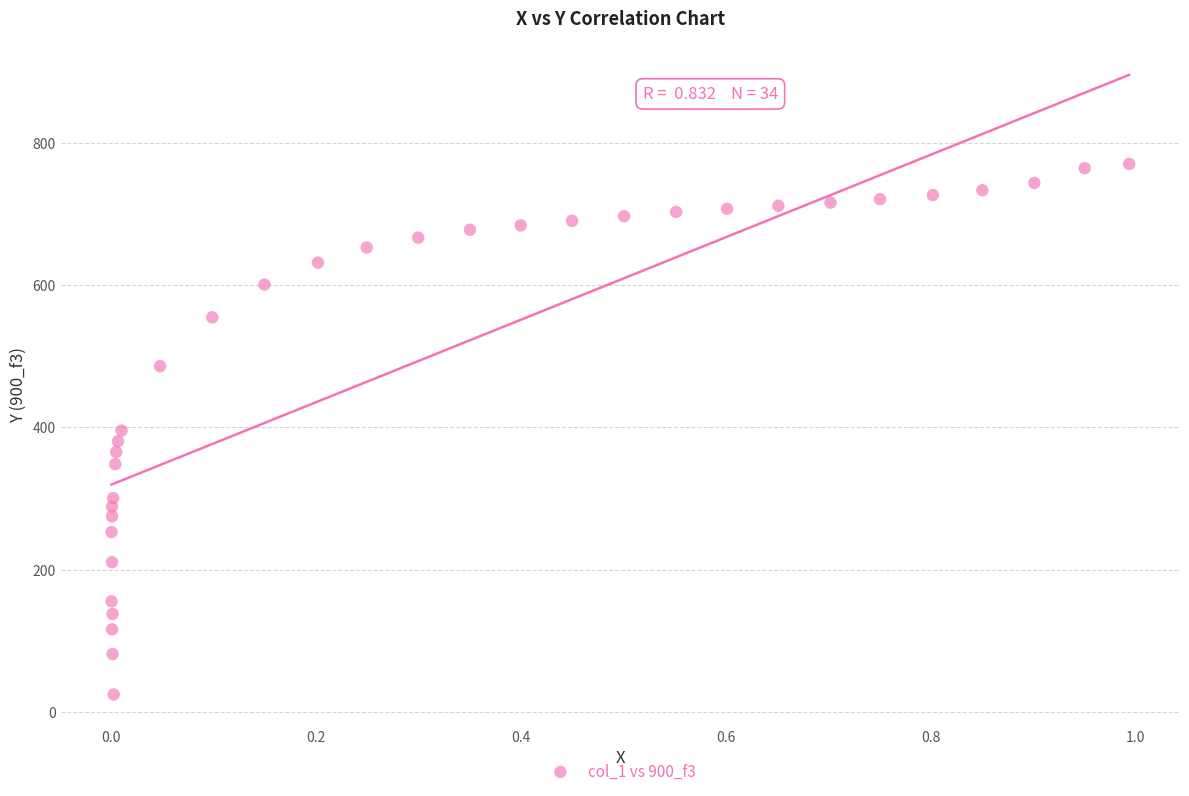

What is the range of X values (max minus min)?

1.0